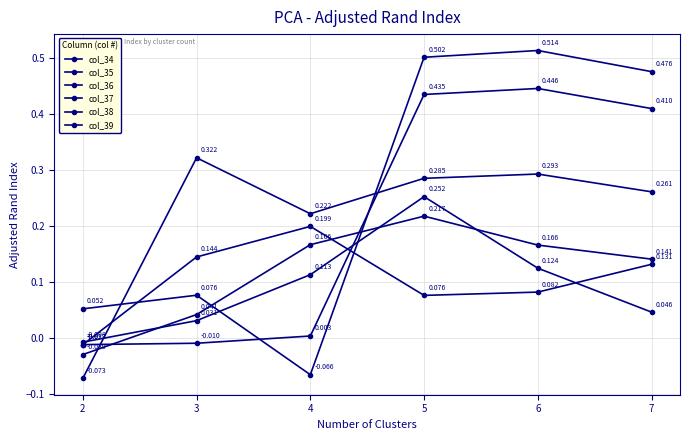

How many series are shown in this chart?

6